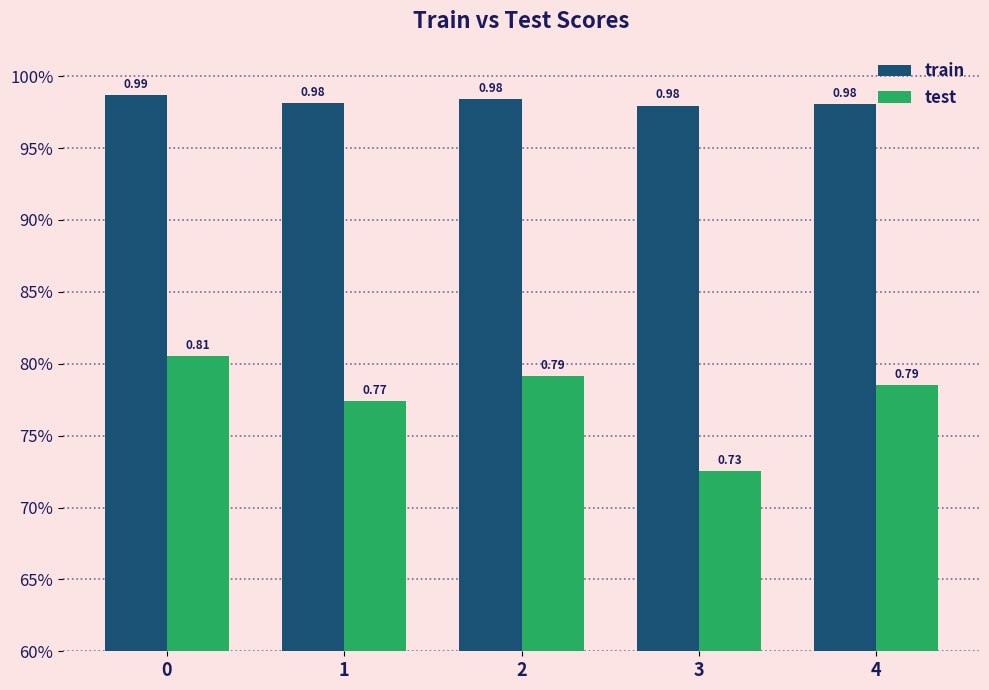

Reading left to right, list all the values displayed in this chart.

train: 0=1.0	1=1.0	2=1.0	3=1.0	4=1.0
test: 0=0.8	1=0.8	2=0.8	3=0.7	4=0.8